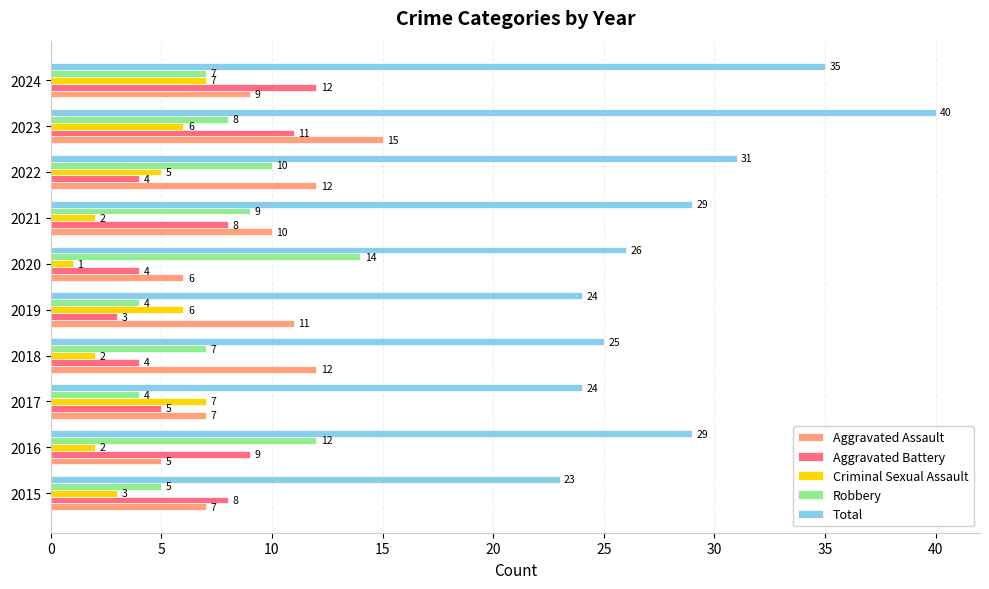

At which category does the chart reach its peak across all series?

2023